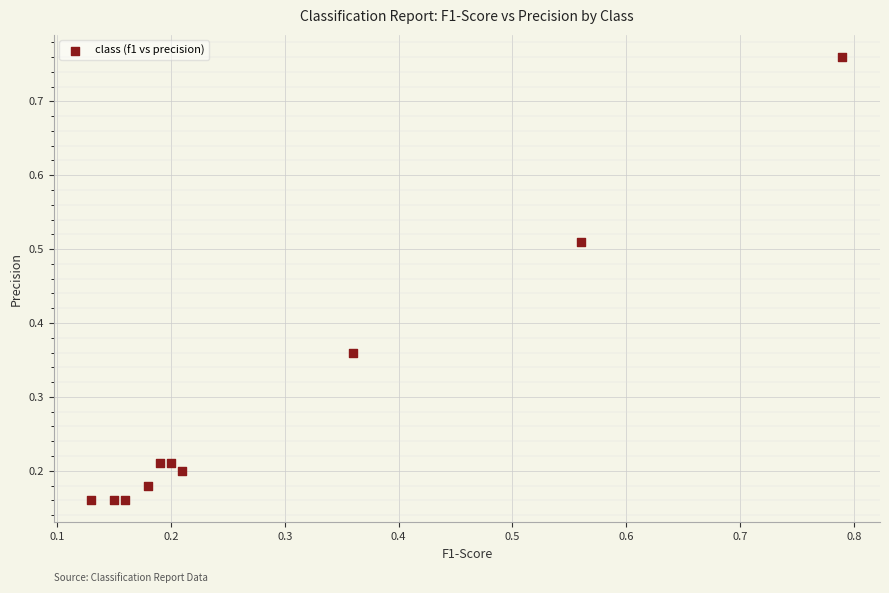

What is the average X value?

0.3